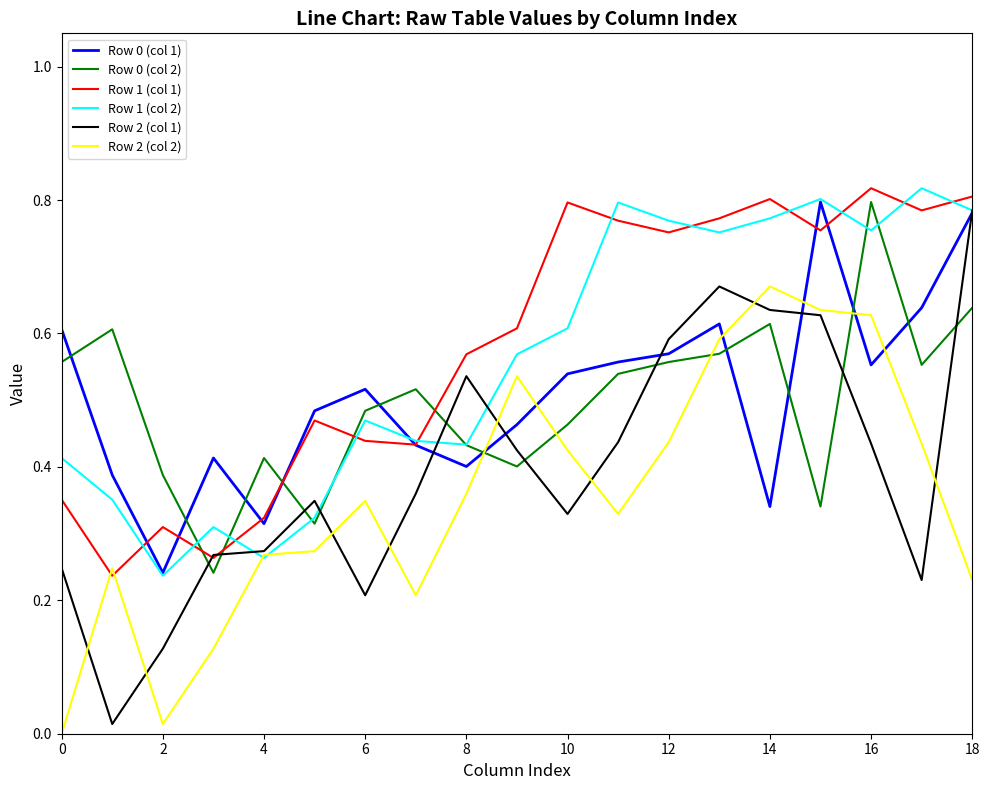

After their last crossing, which series has the higher values: Row 2 (col 2) or Row 1 (col 1)?

Row 1 (col 1)